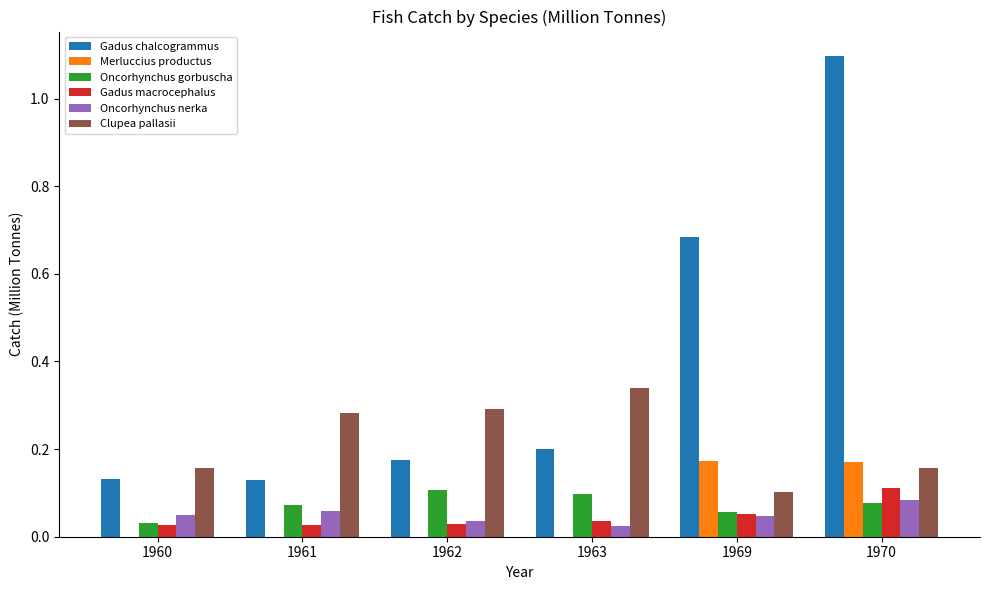

Between 1963 and 1970, which series saw the biggest shift?

Gadus chalcogrammus